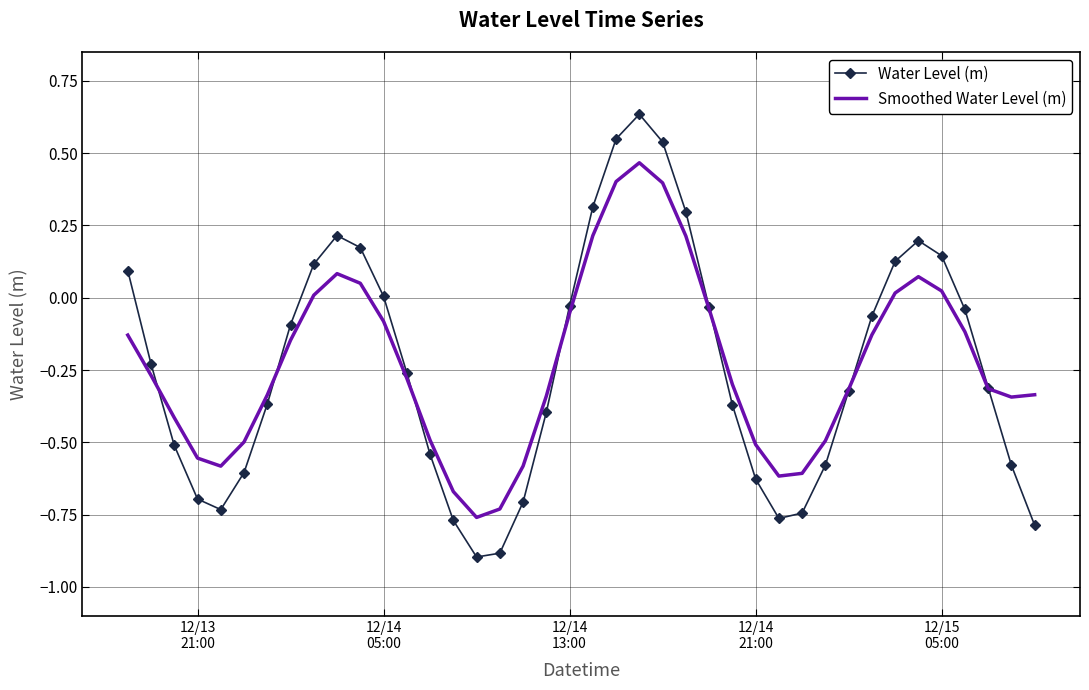

What is the minimum value shown in the chart?

-0.9